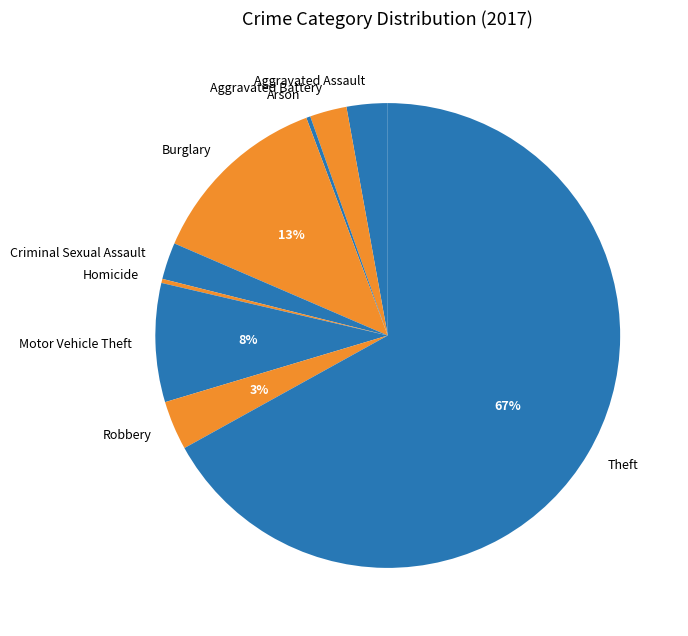

Count the number of slices in the pie.

9